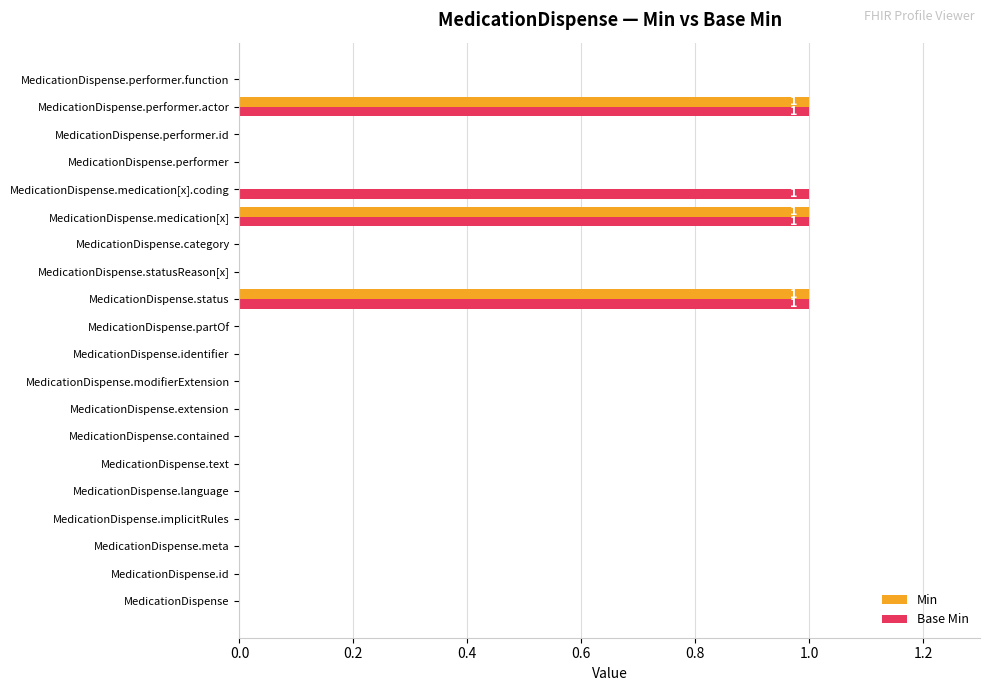

How many distinct data groups are displayed?

2